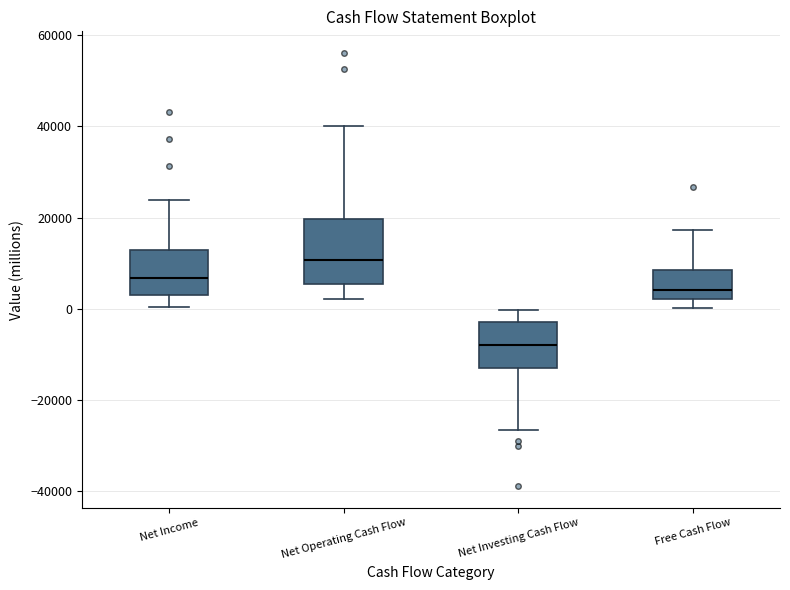

Which box is the tallest, from its lower edge to its upper edge?

Net Operating Cash Flow